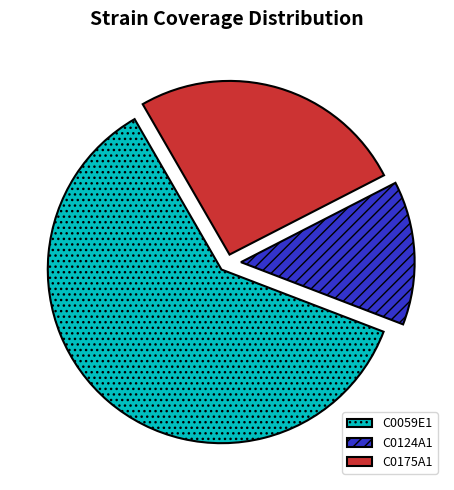

To the nearest percent, what is the average slice percentage?

33%